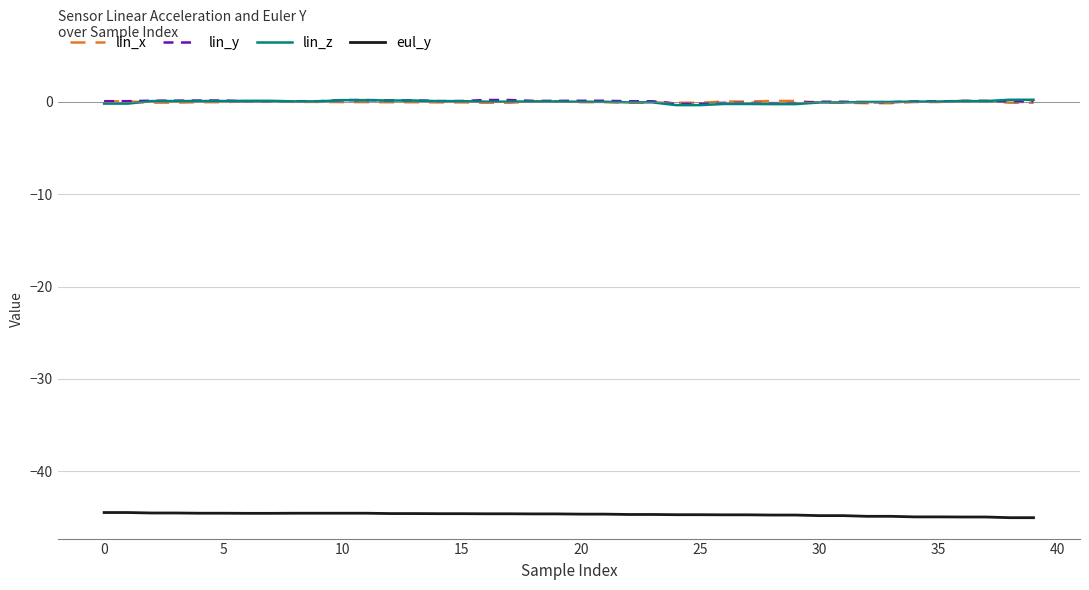

True or false: lin_x and eul_y cross at least once.

False